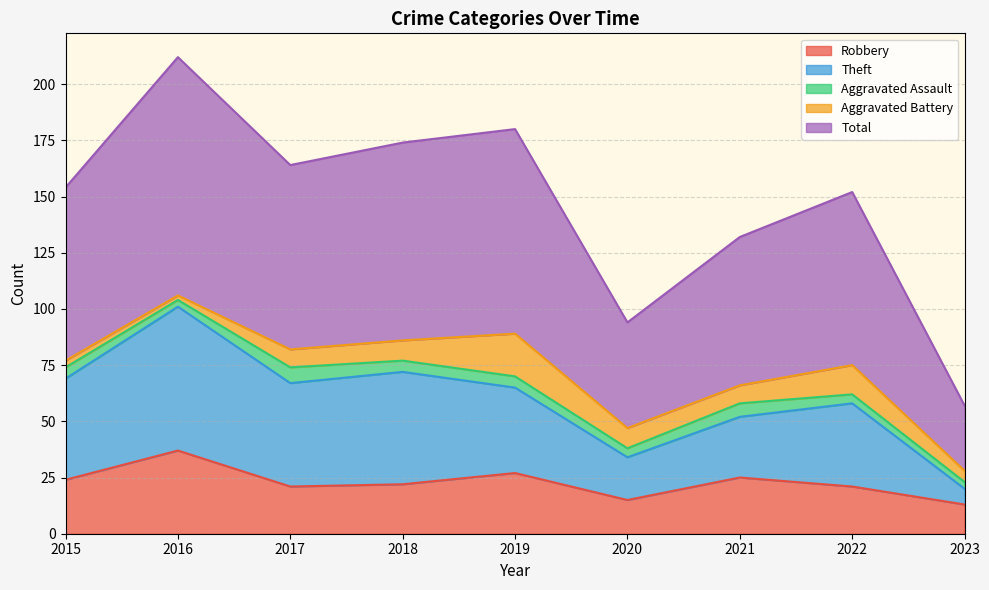

True or false: Total and Robbery intersect in this chart.

False